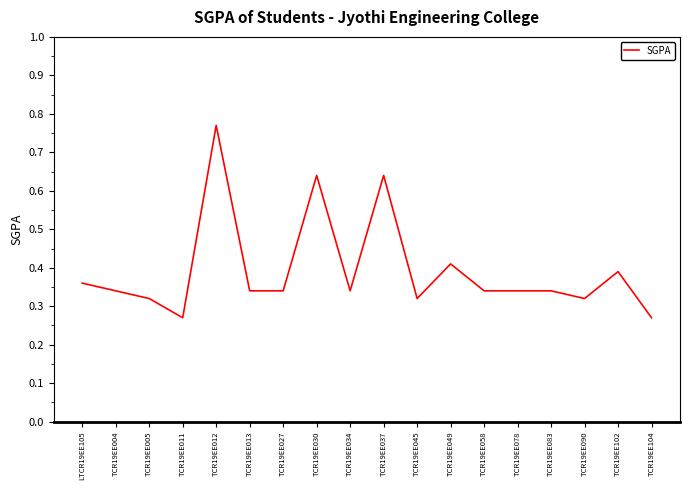

The chart shows a value of 0.1 at TCR19EE004. True or false?

False